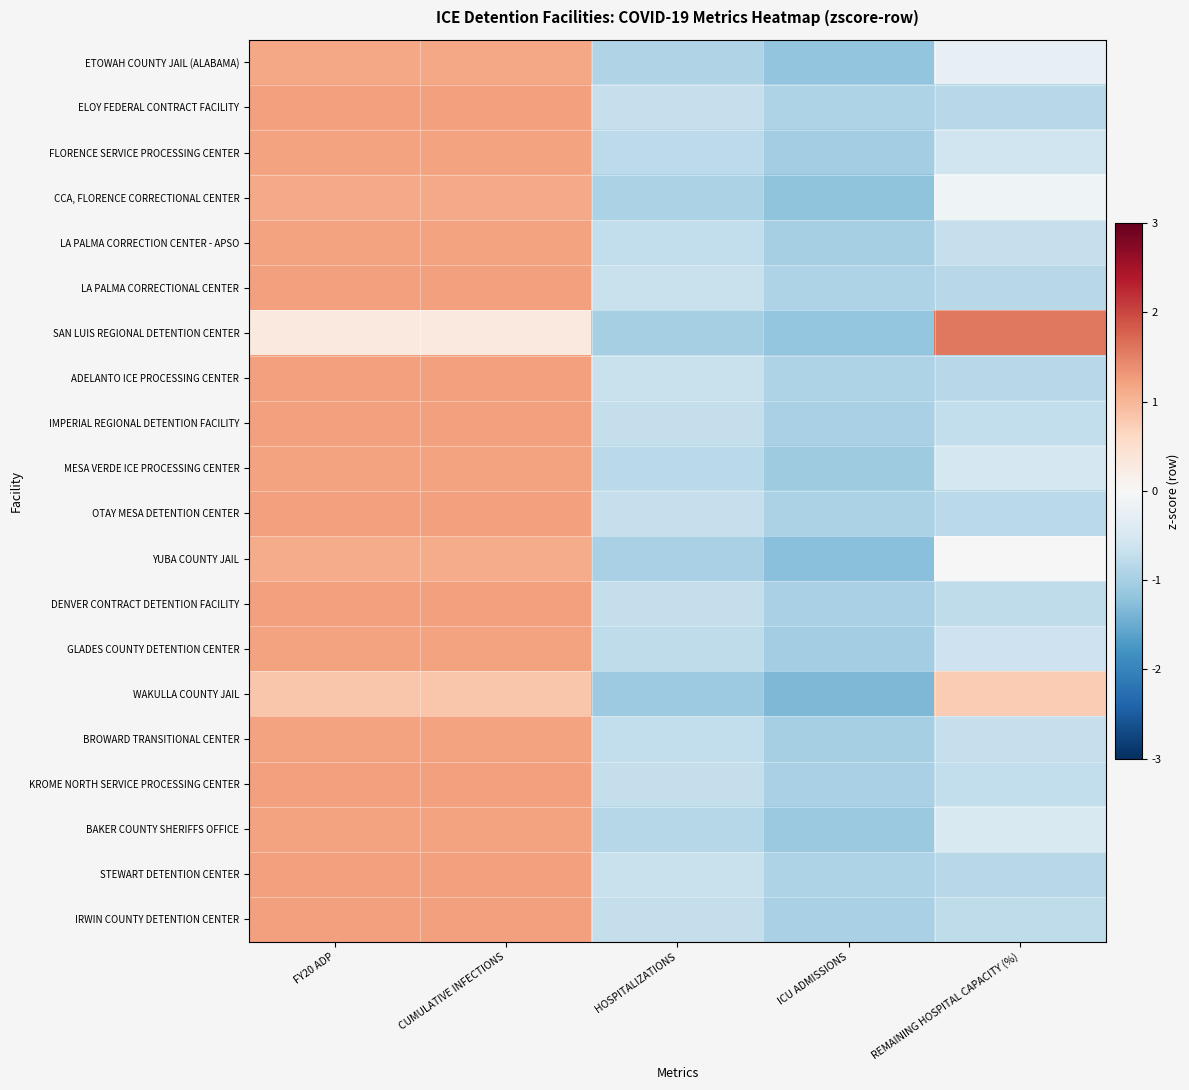

What is the smallest value displayed?

-1.3